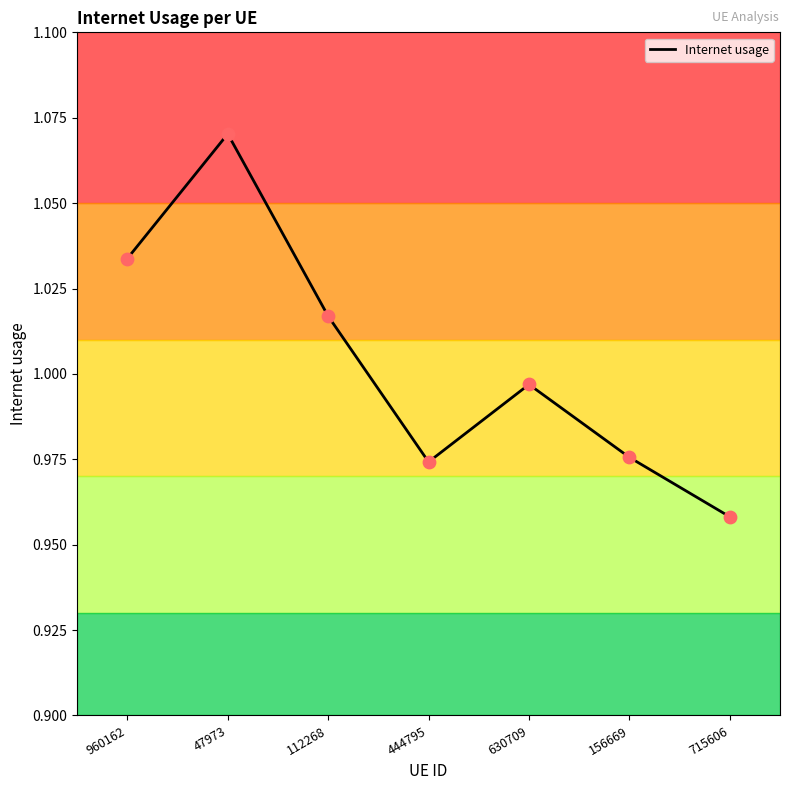

Between 715606 and 112268, which is larger?

112268